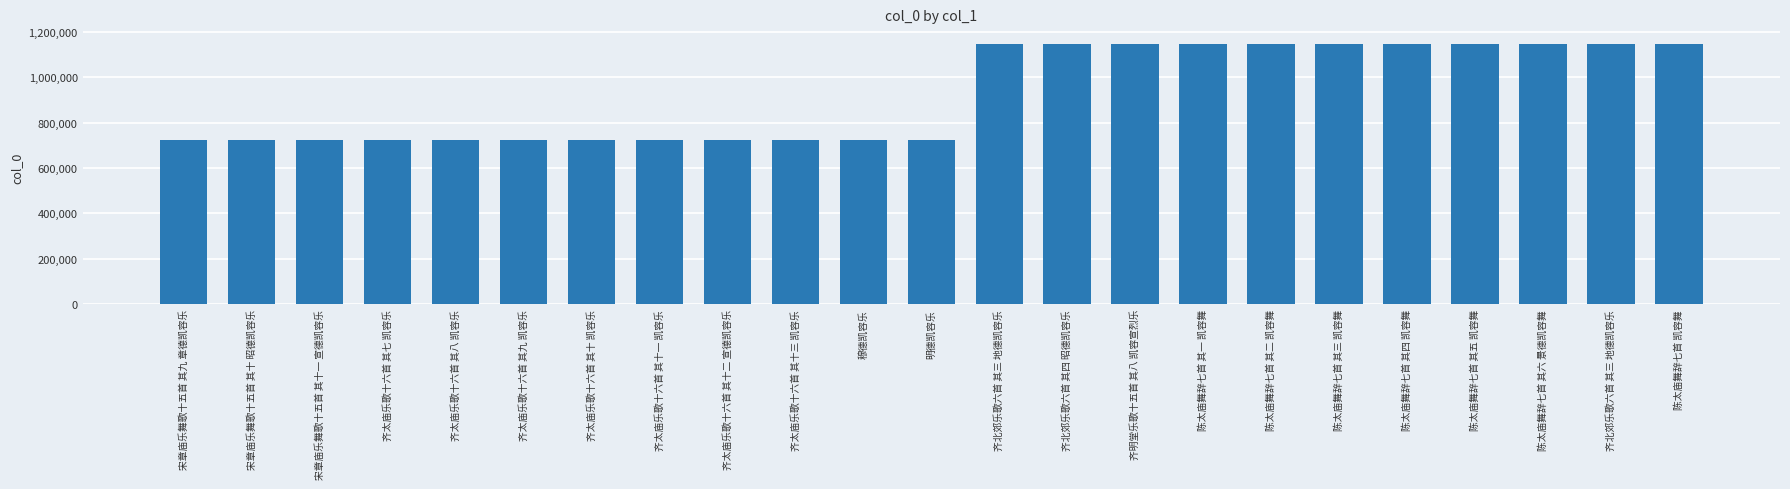

Which category has the highest value across all series?

陈太庙舞辞七首 凯容舞